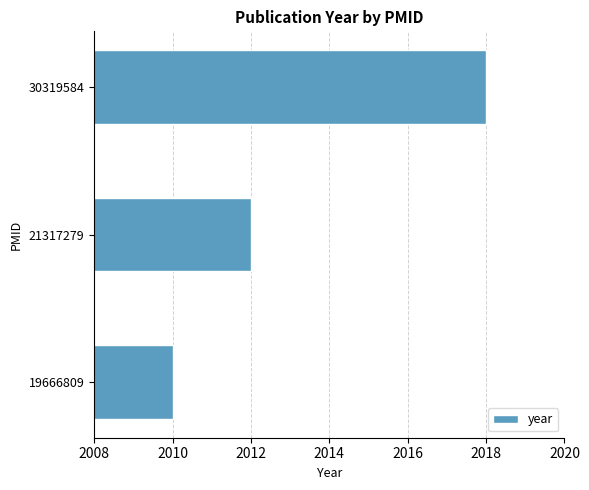

How many values are below 2012?

1